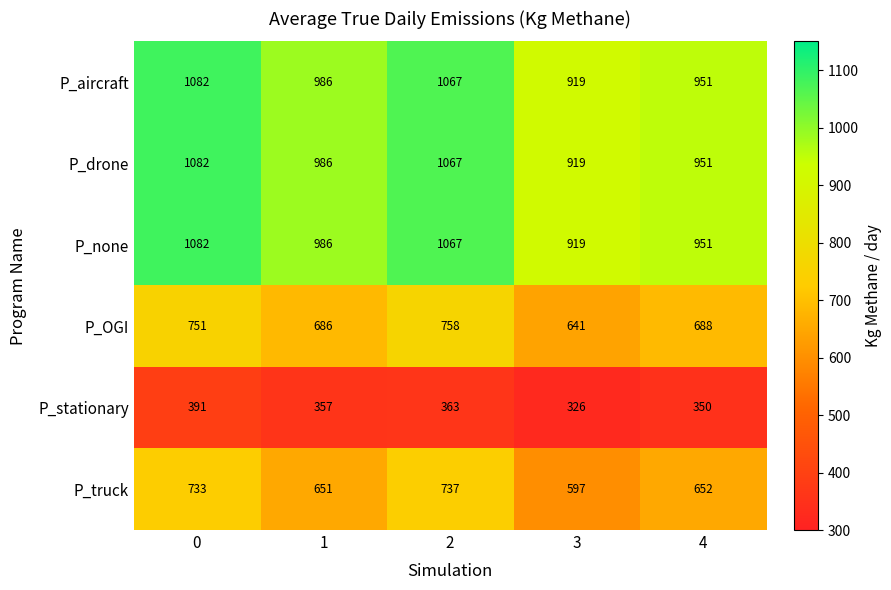

Reading left to right, transcribe all the data shown in this chart.

P_aircraft: 0=1082	1=986	2=1067	3=919	4=951
P_drone: 0=1082	1=986	2=1067	3=919	4=951
P_none: 0=1082	1=986	2=1067	3=919	4=951
P_OGI: 0=751	1=686	2=758	3=641	4=688
P_stationary: 0=391	1=357	2=363	3=326	4=350
P_truck: 0=733	1=651	2=737	3=597	4=652